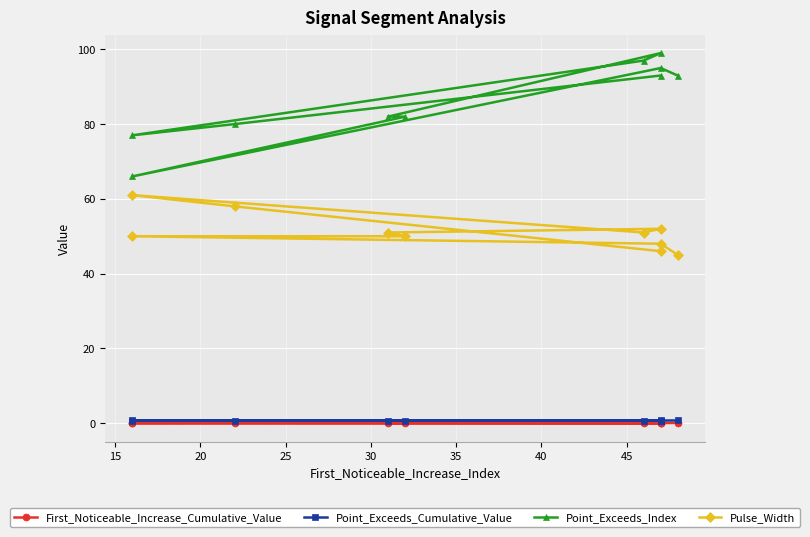

Is the value of Point_Exceeds_Cumulative_Value at 35 greater than the value of First_Noticeable_Increase_Cumulative_Value at 9?

Yes